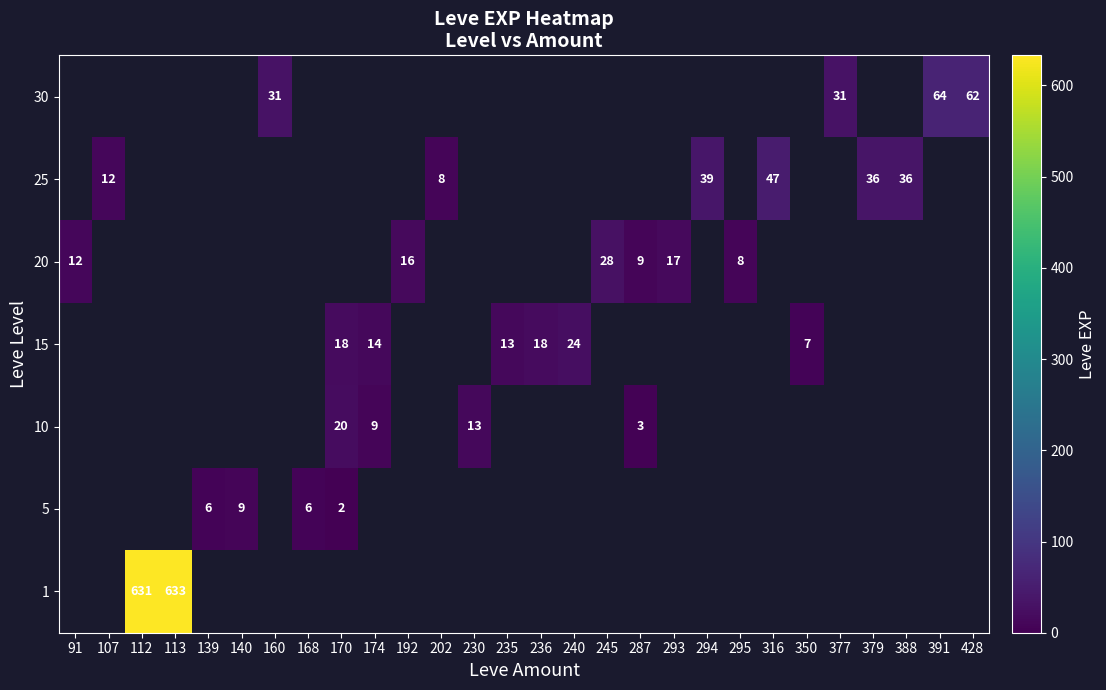

True or false: 10 has a value of 4 at 287.

False